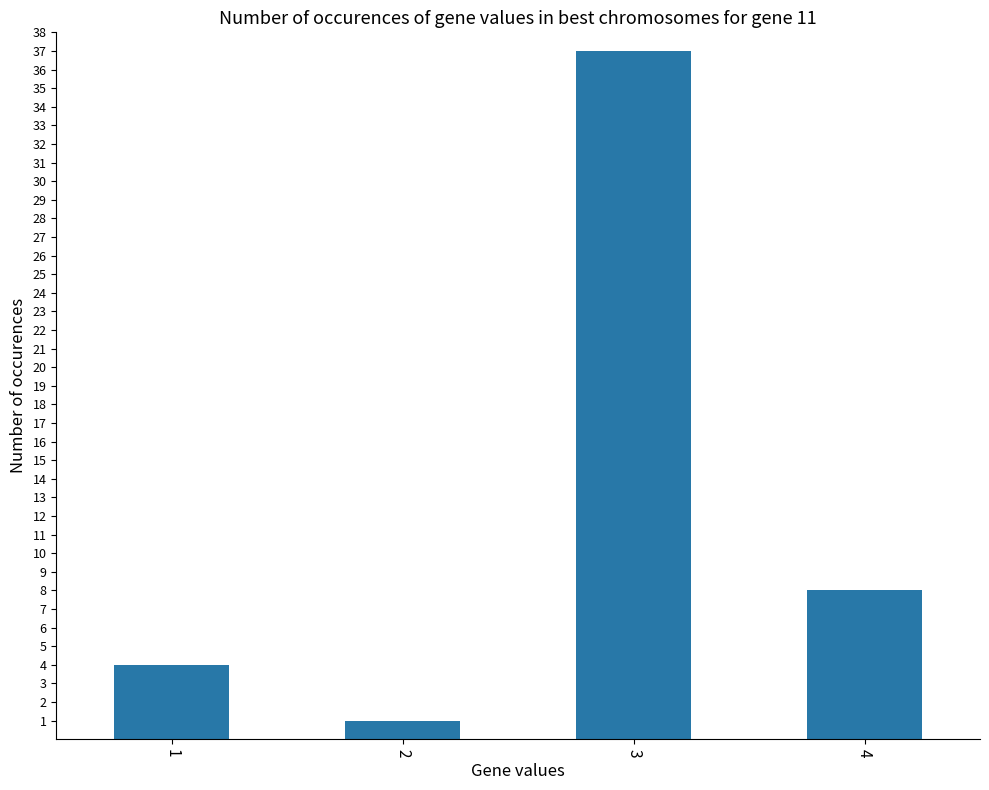

What is the value of the 4th bar from the left?

8